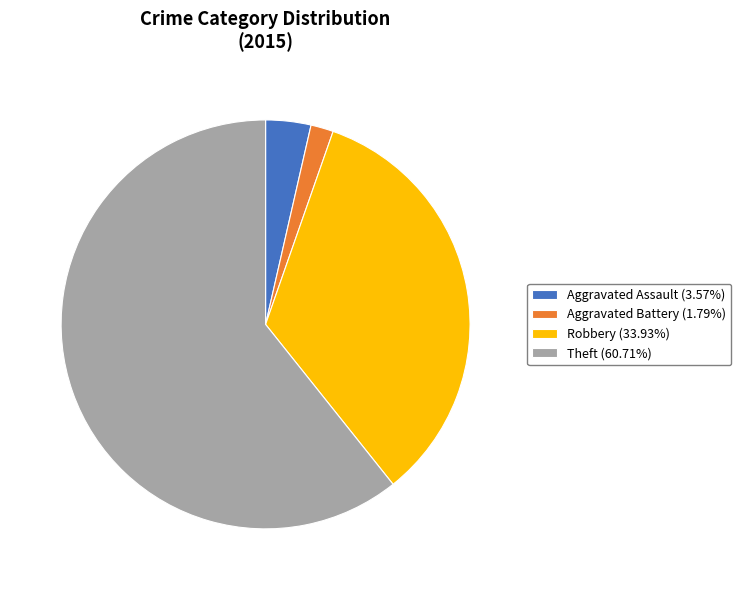

Does Robbery (33.93%) account for over 50% of the chart?

No